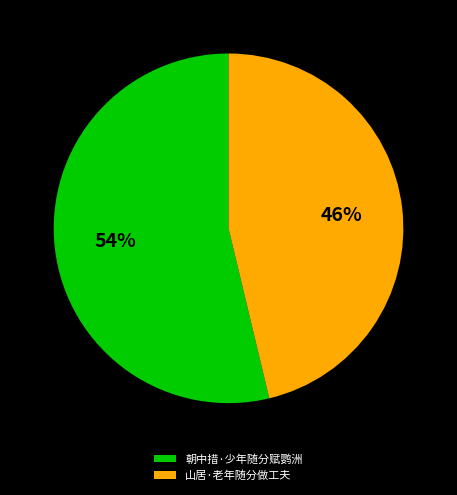

What is the largest slice in the pie chart?

朝中措·少年随分赋鹦洲